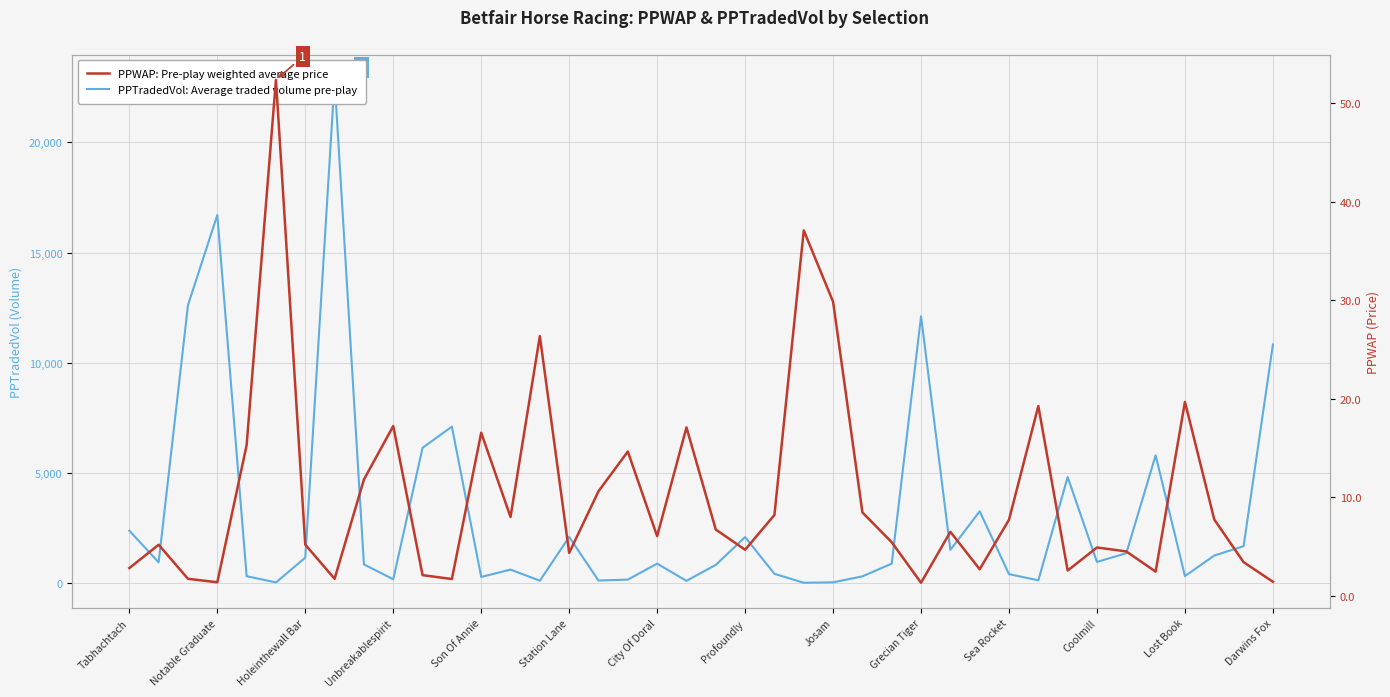

Between 24 and 32, which is larger?

32